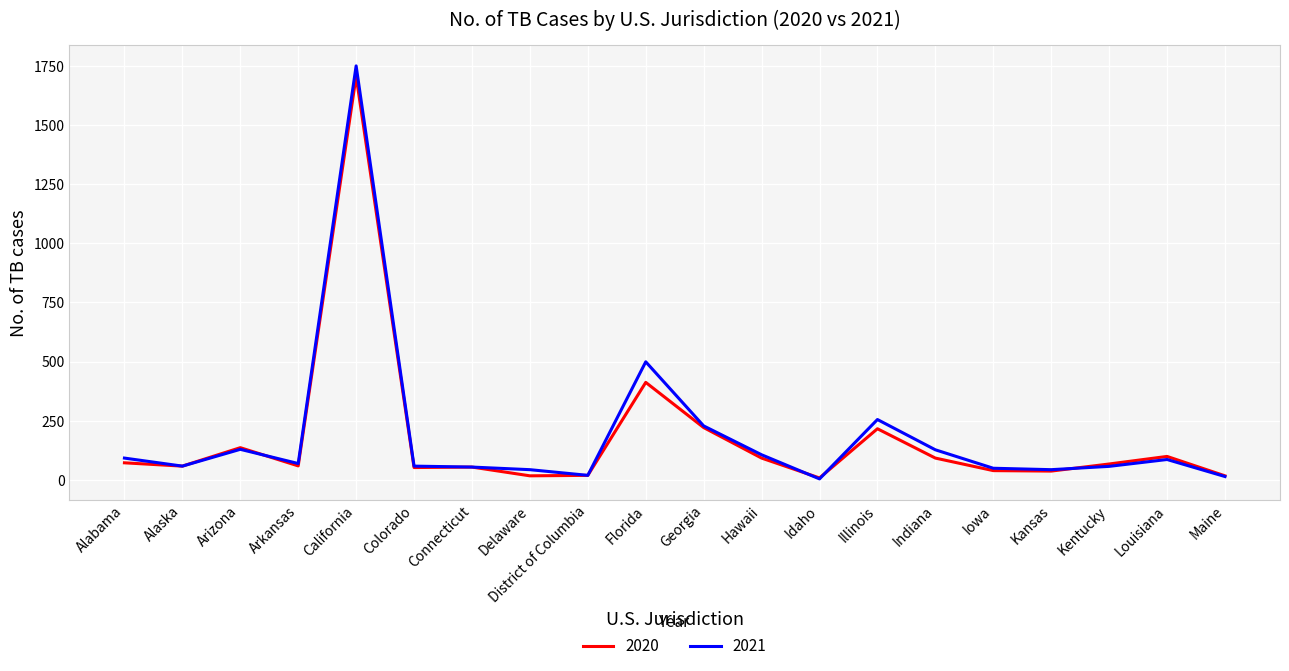

How many lines are shown in the chart?

2